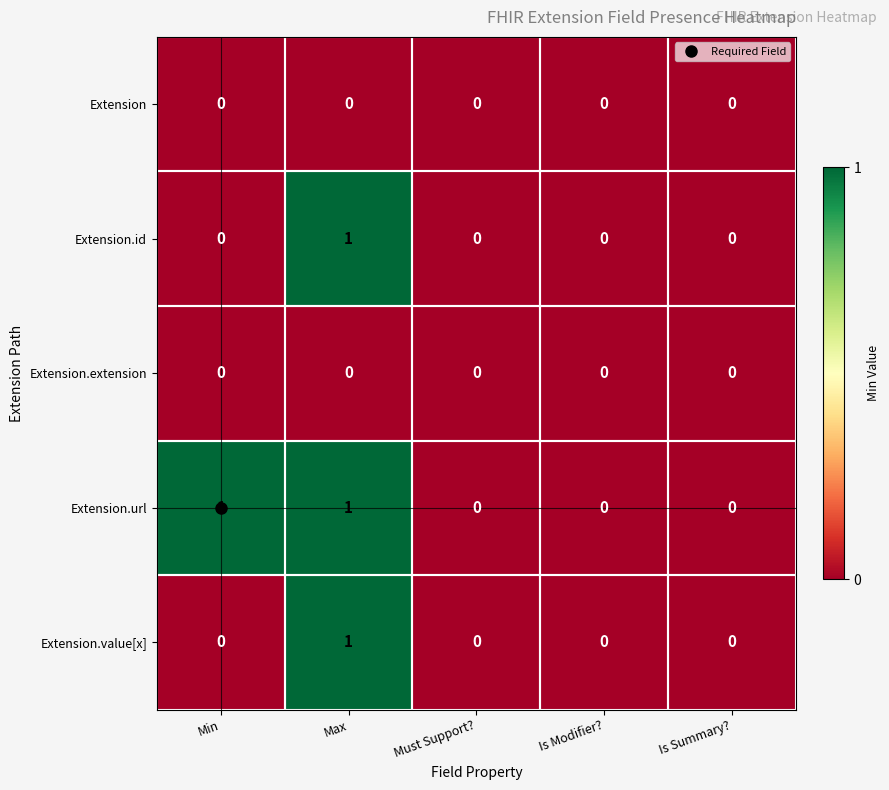

How many Extension.url values are between 0 and 1?

5